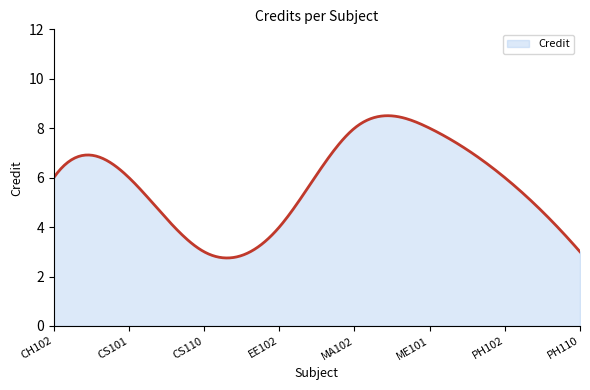

What is the maximum value shown in the chart?

8.5